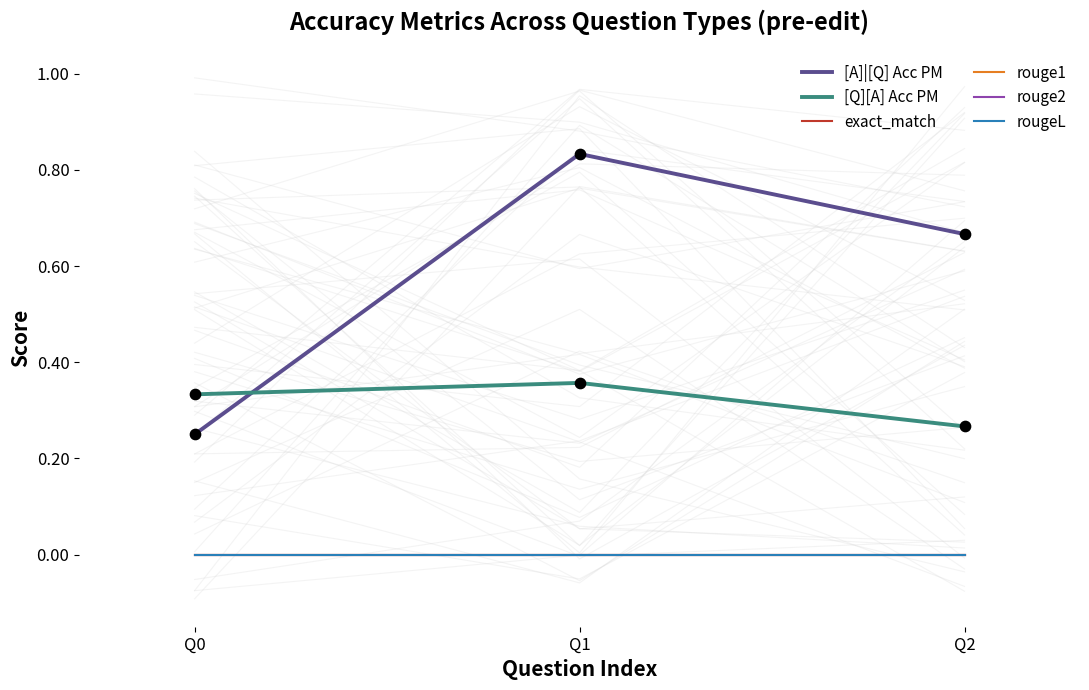

What are all the series names shown in the legend?

[A]|[Q] Acc PM, [Q][A] Acc PM, exact_match, rouge1, rouge2, rougeL